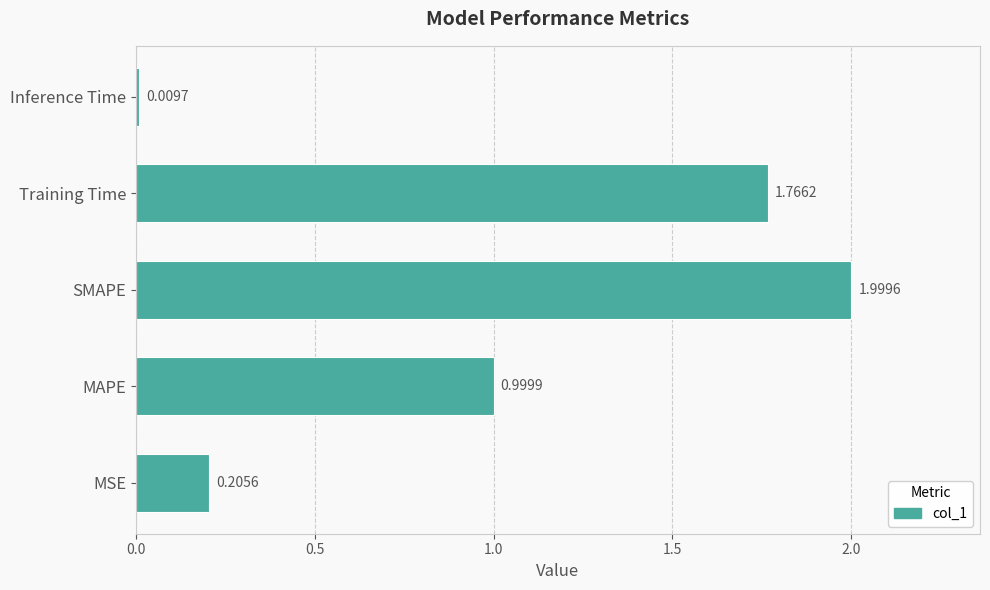

How many distinct data groups are displayed?

1